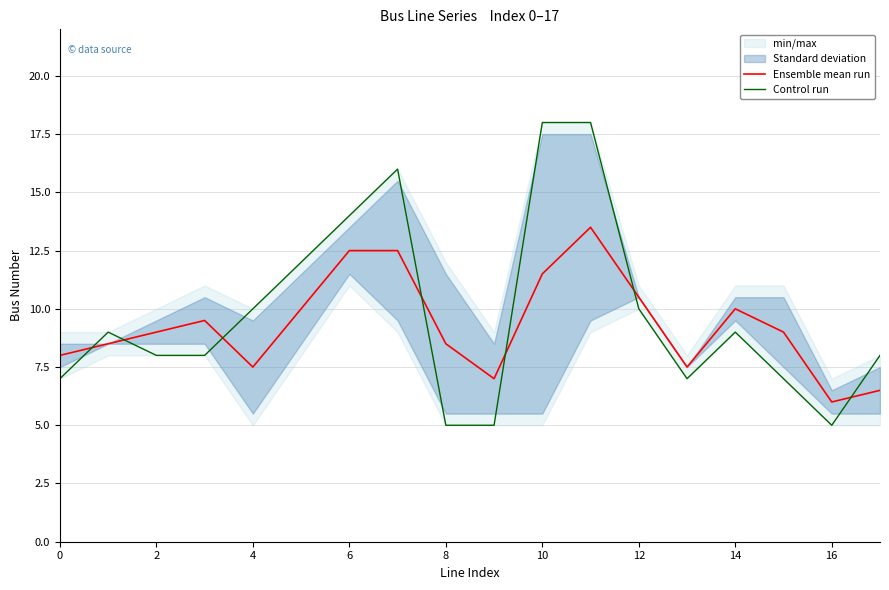

Is it true that Ensemble mean run equals 11.5 at 10?

True